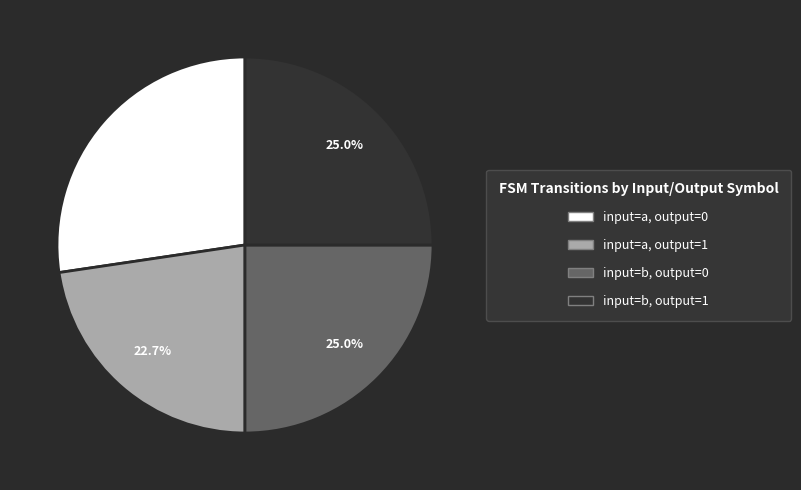

What percentage is the input=b, output=1 slice, to the nearest percent?

25%